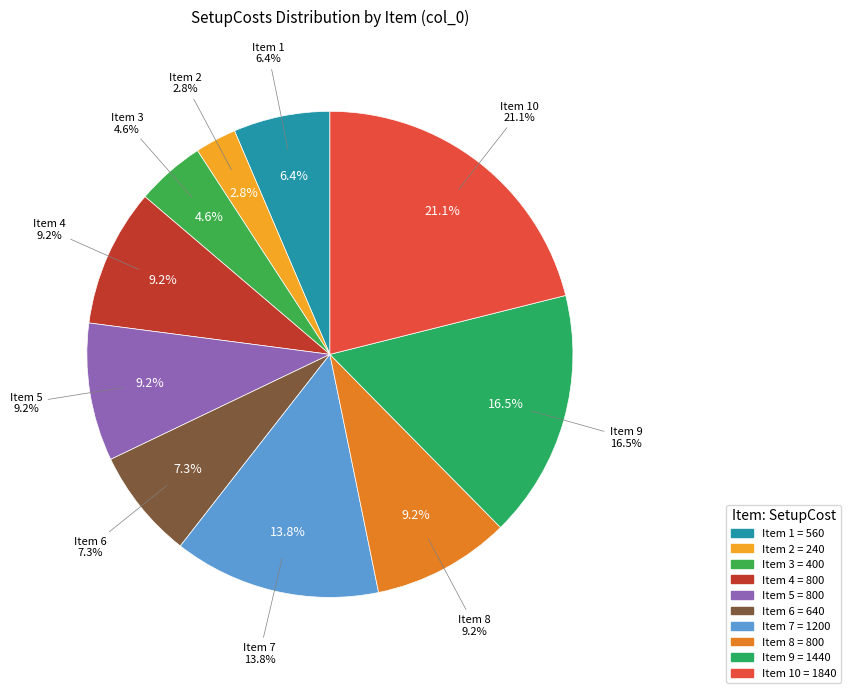

Which slice is the largest?

10